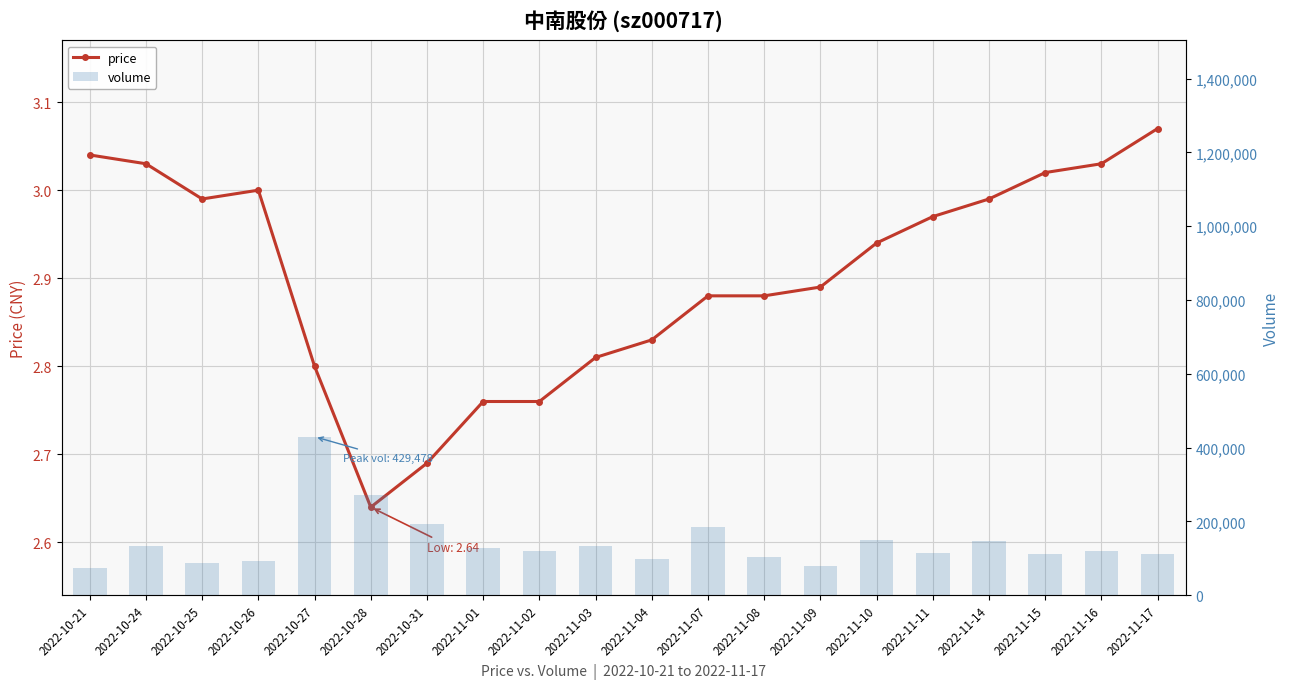

Does the chart contain any negative values?

No